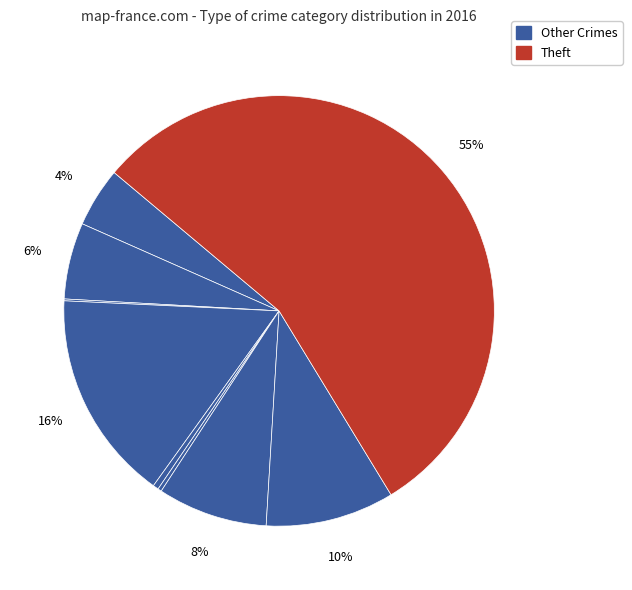

Is there a majority slice in this chart?

Yes